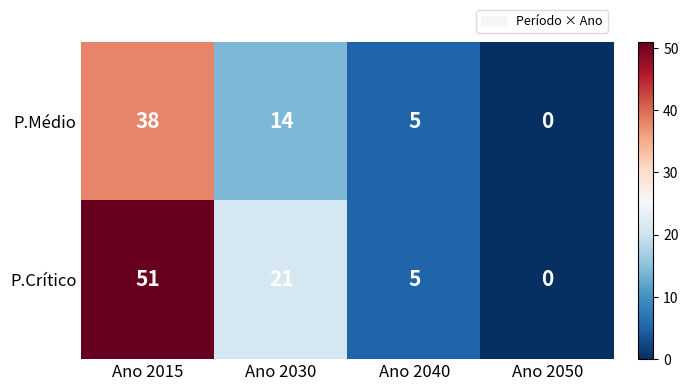

Reading right to left, list all the values displayed in this chart.

P.Médio: 0	5	14	38
P.Crítico: 0	5	21	51